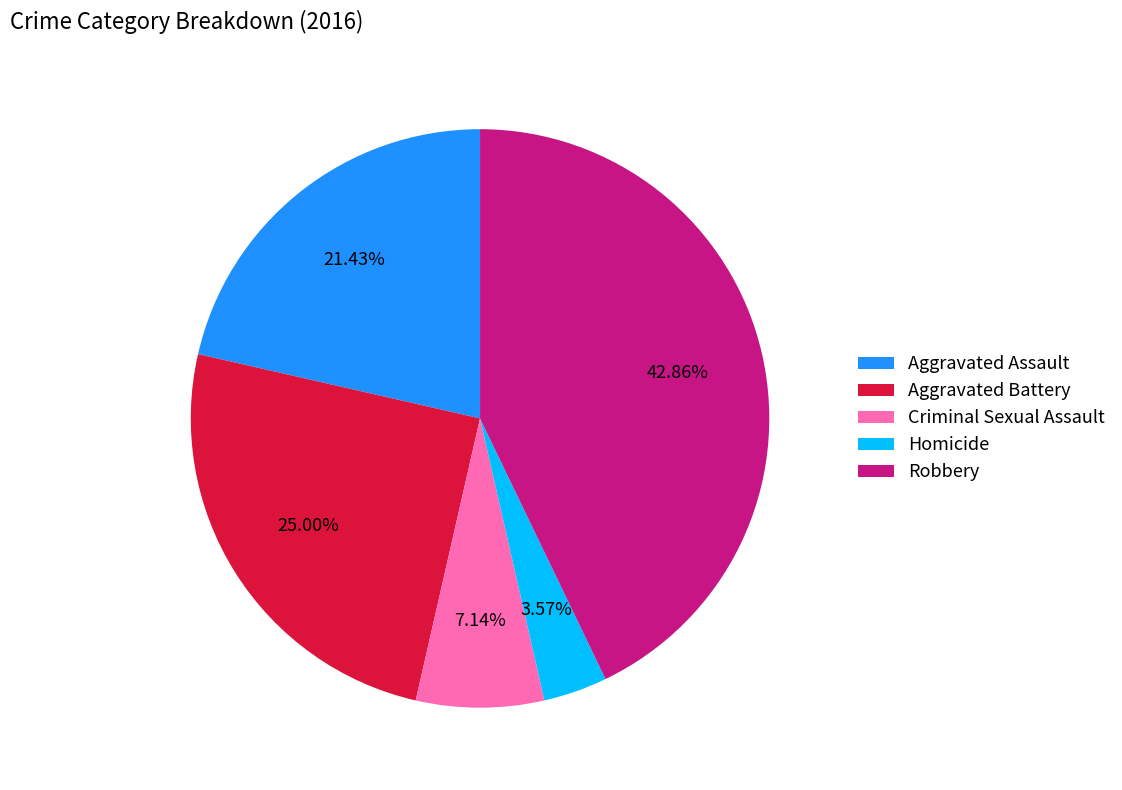

Count the number of slices in the pie.

5